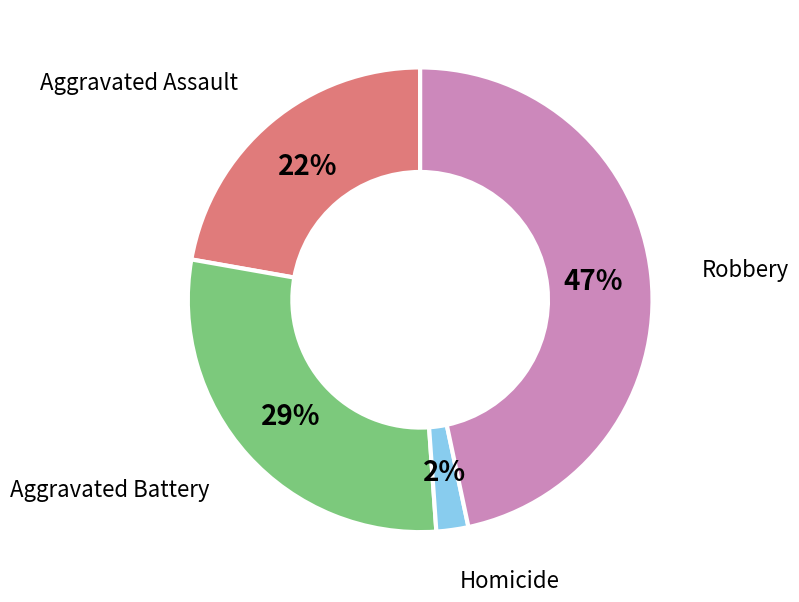

To the nearest percent, what is the average slice percentage?

25%